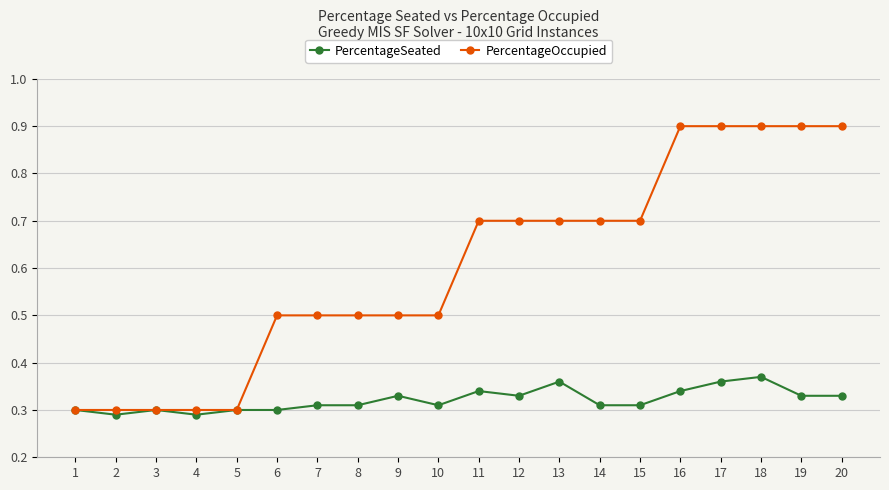

At 15, list the series in order from smallest to largest.

PercentageSeated, PercentageOccupied